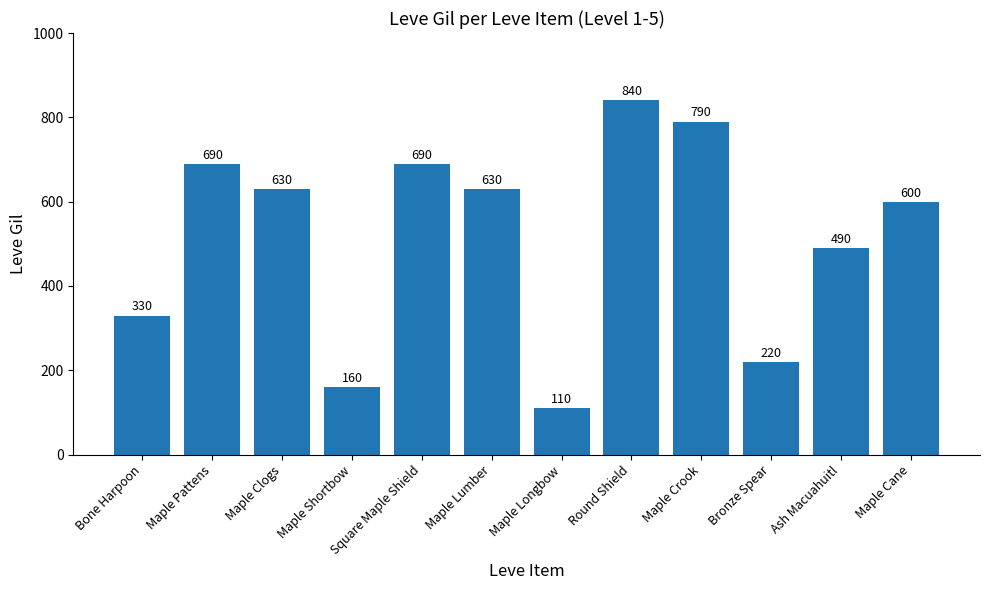

Where does the data first go above 630?

Maple Pattens